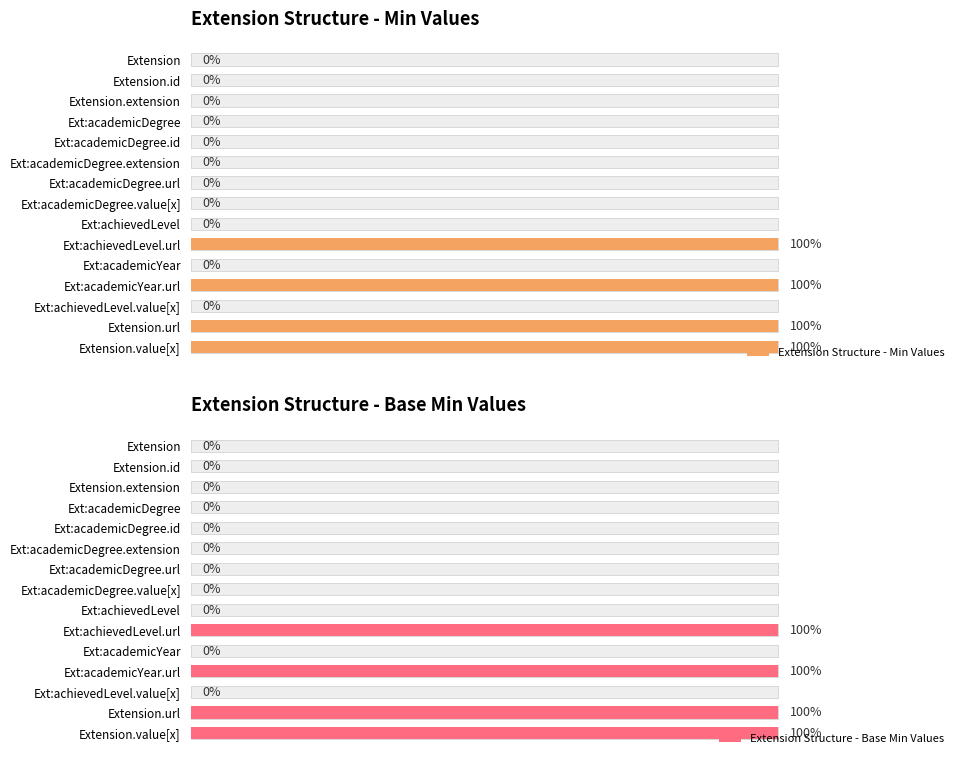

How many bars are there in each group?

2